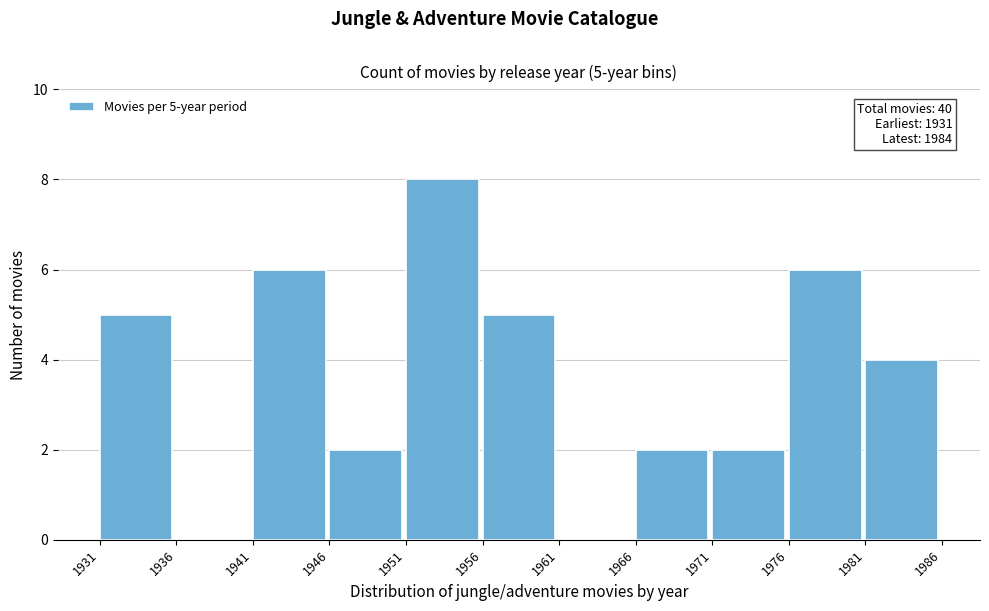

Which range on the x-axis has the tallest bar?

1951 to 1956